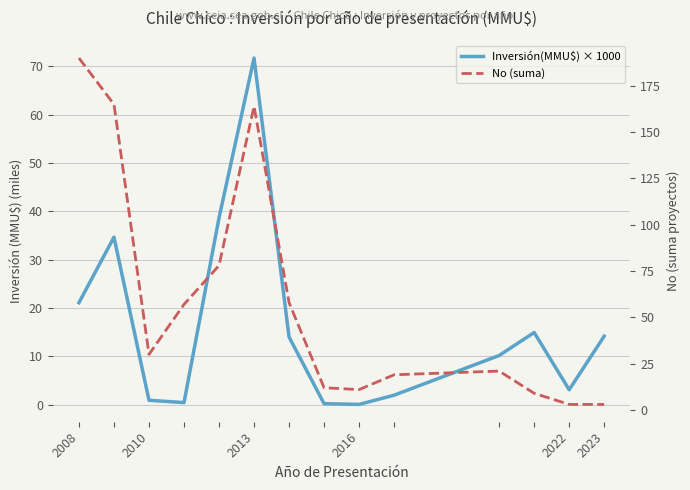

What is the sum of all No (suma) values?

820.0